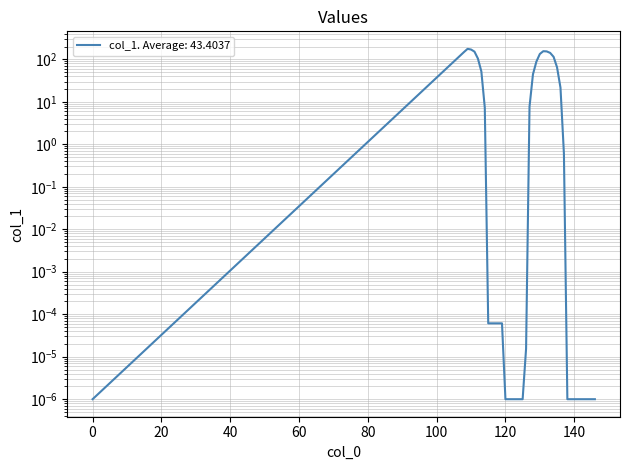

Reading left to right, extract all data points from this chart.

0=0.0	108=149.4	109=176.2	110=170.0	111=151.5	112=104.2	113=51.9	114=7.3	115=0.0	116=0.0	117=0.0	118=0.0	119=0.0	120=0.0	121=0.0	122=0.0	123=0.0	124=0.0	125=0.0	126=0.0	127=7.7	128=44.3	129=88.5	130=133.5	131=155.2	132=153.4	133=141.6	134=114.4	135=64.8	136=21.5	137=0.6	138=0.0	139=0.0	140=0.0	141=0.0	142=0.0	143=0.0	144=0.0	145=0.0	146=0.0